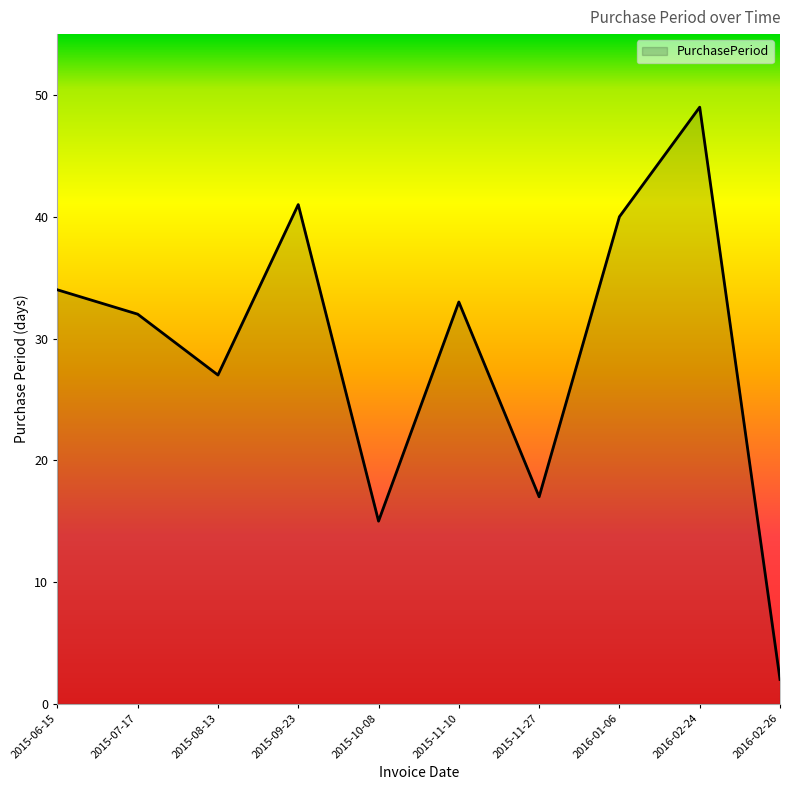

What is the change in value from 2015-08-13 to 2016-01-06?

+13